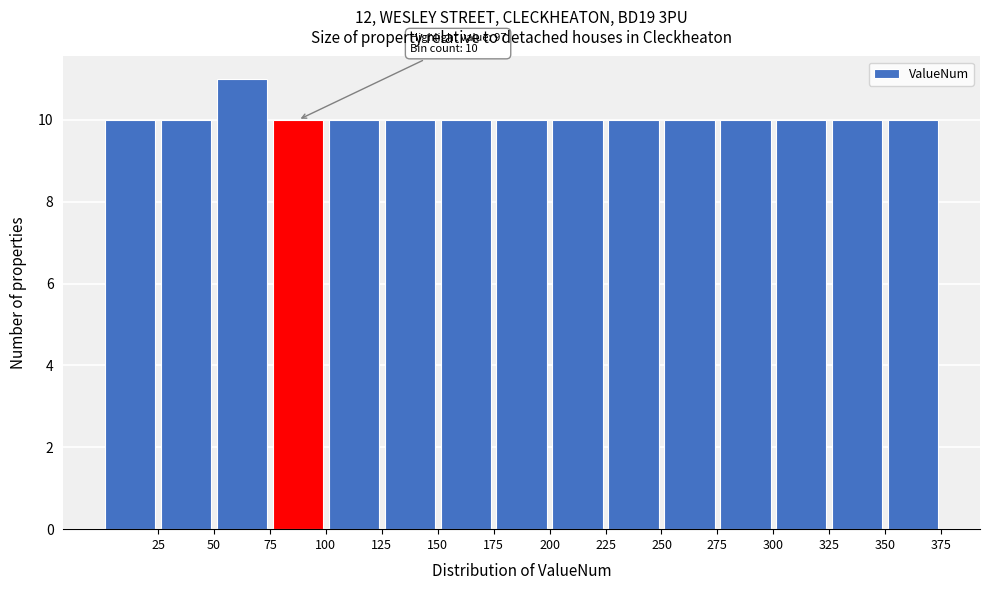

Which range on the x-axis has the tallest bar?

50 to 75